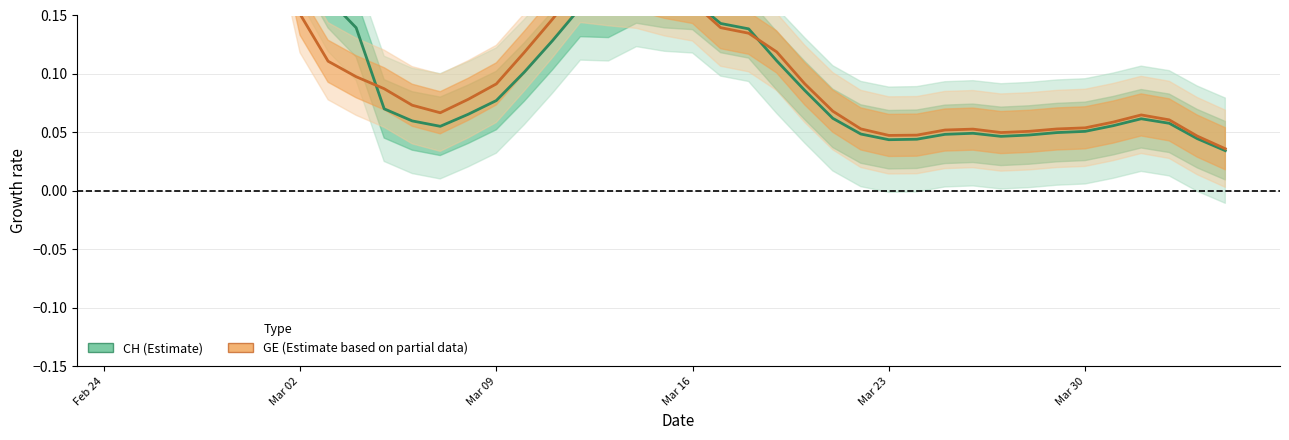

Reading left to right, transcribe all the data shown in this chart.

CH (Estimate): 0.5	0.6	0.6	0.7	0.5	0.3	0.2	0.2	0.1	0.1	0.1	0.1	0.1	0.1	0.1	0.1	0.2	0.2	0.2	0.2	0.2	0.1	0.1	0.1	0.1	0.1	0.0	0.0	0.0	0.0	0.0	0.0	0.0	0.0	0.1	0.1	0.1	0.1	0.0	0.0
GE (Estimate based on partial data): 0.5	0.6	0.6	0.7	0.4	0.3	0.2	0.1	0.1	0.1	0.1	0.1	0.1	0.1	0.1	0.1	0.2	0.2	0.2	0.2	0.2	0.1	0.1	0.1	0.1	0.1	0.1	0.0	0.0	0.1	0.1	0.0	0.1	0.1	0.1	0.1	0.1	0.1	0.0	0.0